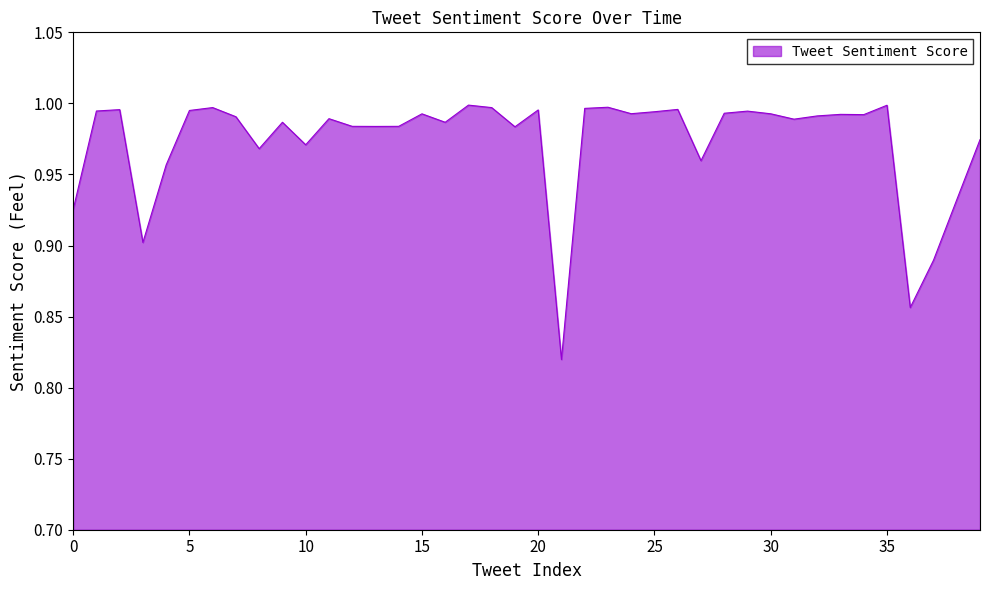

How many lines are shown in the chart?

1